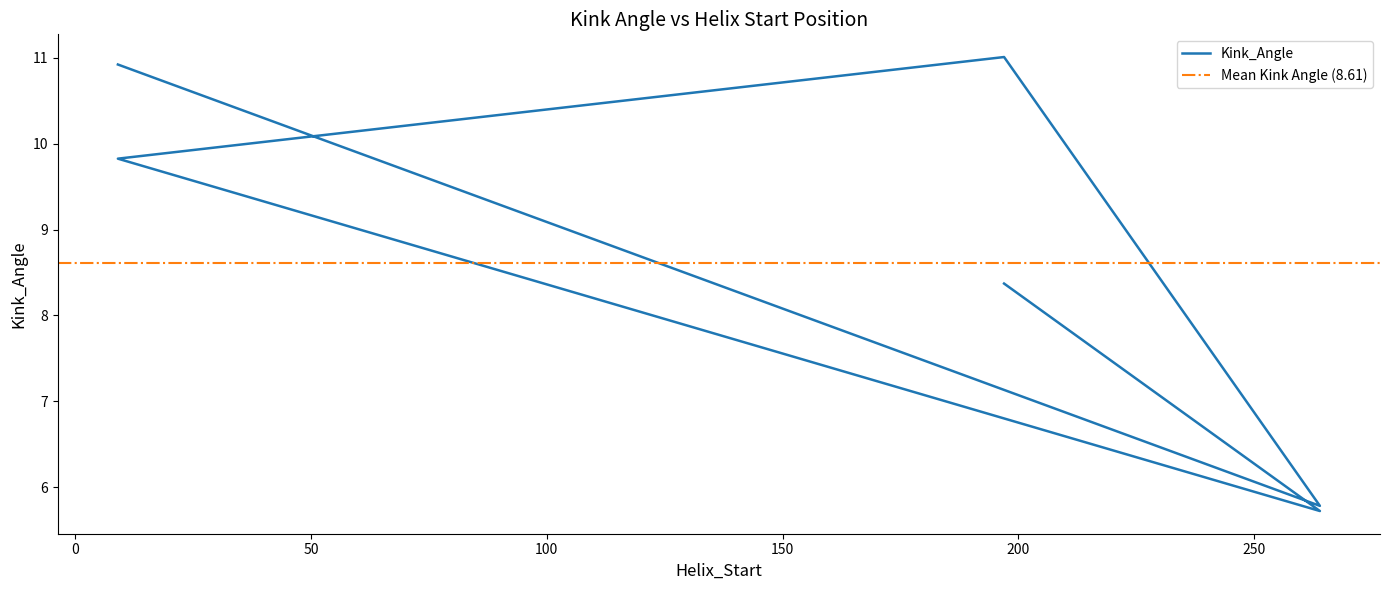

What is the sum of all values?

51.6